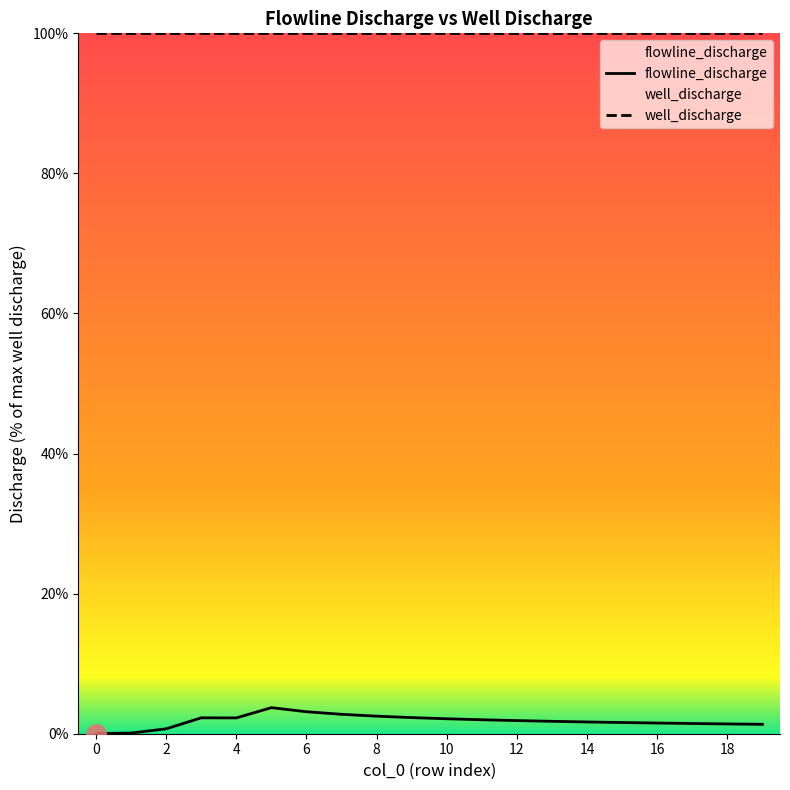

Reading left to right, what are all the values shown in this chart?

flowline_discharge: 0.0	0.1	0.7	2.3	2.3	3.7	3.1	2.8	2.5	2.3	2.1	2.0	1.9	1.8	1.7	1.6	1.5	1.5	1.4	1.3
well_discharge: 100.0	100.0	100.0	100.0	100.0	100.0	100.0	100.0	100.0	100.0	100.0	100.0	100.0	100.0	100.0	100.0	100.0	100.0	100.0	100.0